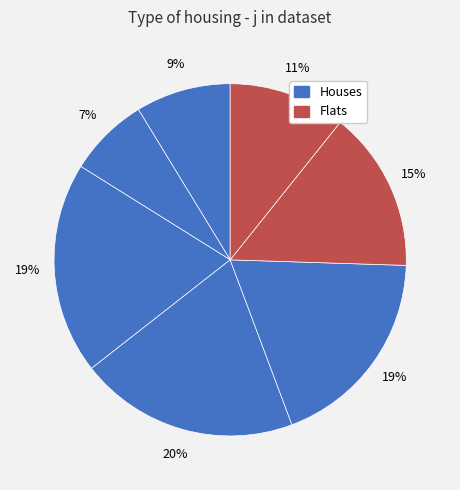

Count the number of slices in the pie.

7